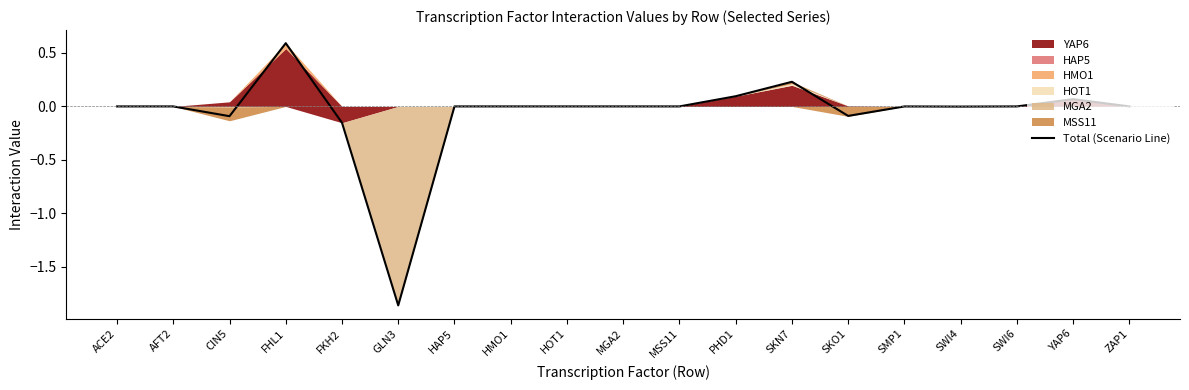

True or false: the data shows 0.4 at SKN7.

False